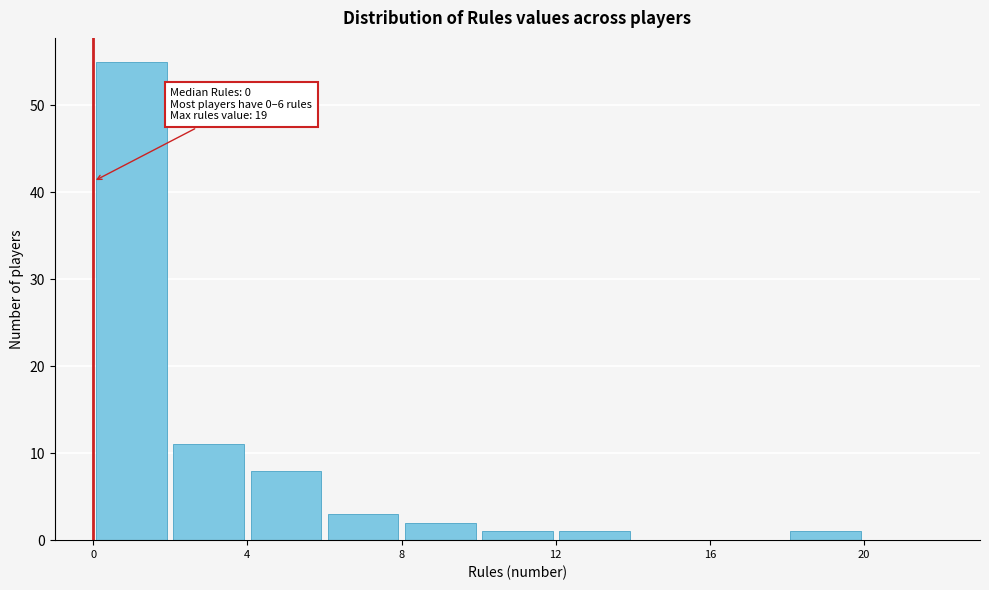

Over which range of the x-axis is the bar tallest?

0 to 2